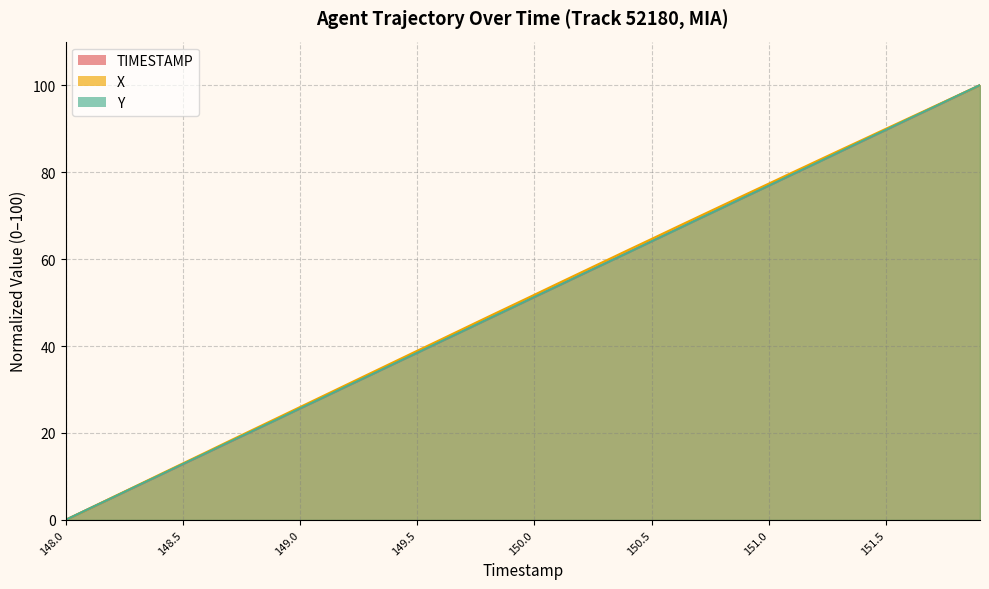

How many lines are shown in the chart?

3